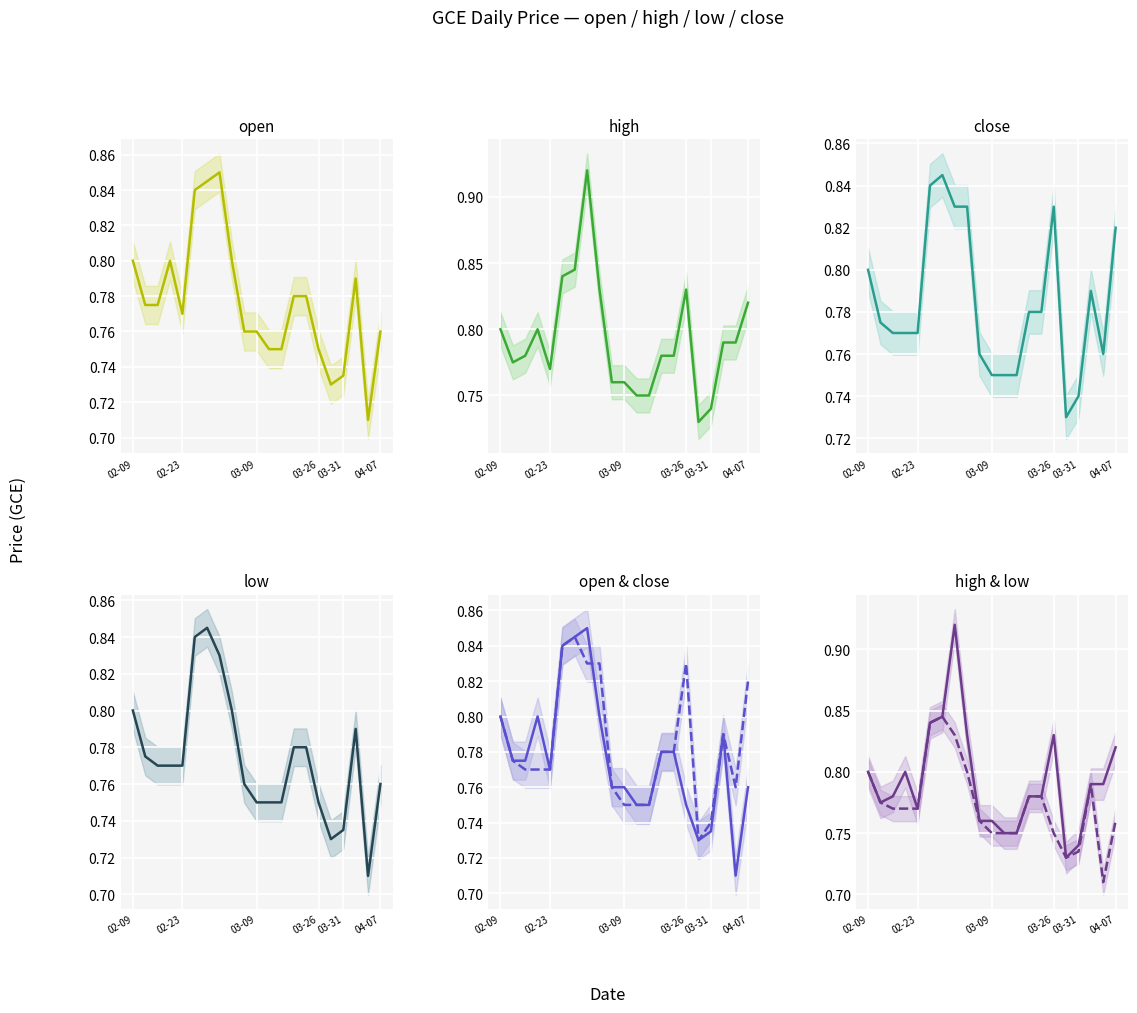

Reading left to right, what are all the values shown in this chart?

open: 0.8	0.8	0.8	0.8	0.8	0.8	0.8	0.8	0.8	0.8	0.8	0.8	0.8	0.8	0.8	0.8	0.7	0.7	0.8	0.7	0.8
high: 0.8	0.8	0.8	0.8	0.8	0.8	0.8	0.9	0.8	0.8	0.8	0.8	0.8	0.8	0.8	0.8	0.7	0.7	0.8	0.8	0.8
low: 0.8	0.8	0.8	0.8	0.8	0.8	0.8	0.8	0.8	0.8	0.8	0.8	0.8	0.8	0.8	0.8	0.7	0.7	0.8	0.7	0.8
close: 0.8	0.8	0.8	0.8	0.8	0.8	0.8	0.8	0.8	0.8	0.8	0.8	0.8	0.8	0.8	0.8	0.7	0.7	0.8	0.8	0.8